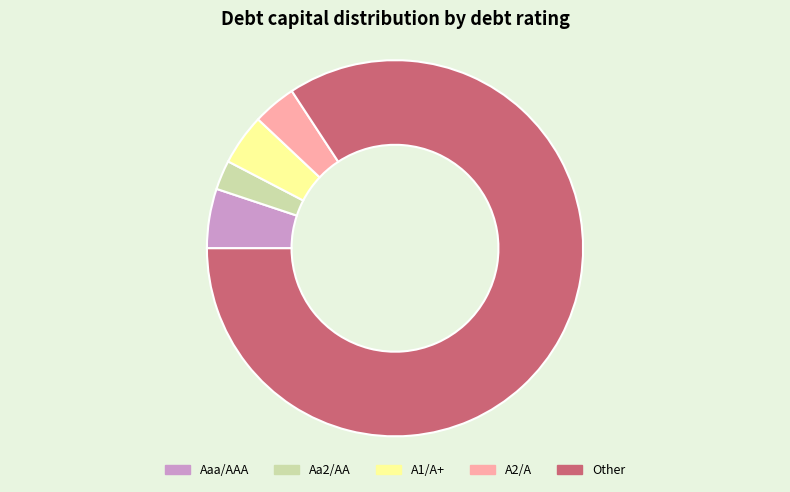

Is the sum of Aa2/AA and Aaa/AAA greater than half?

No